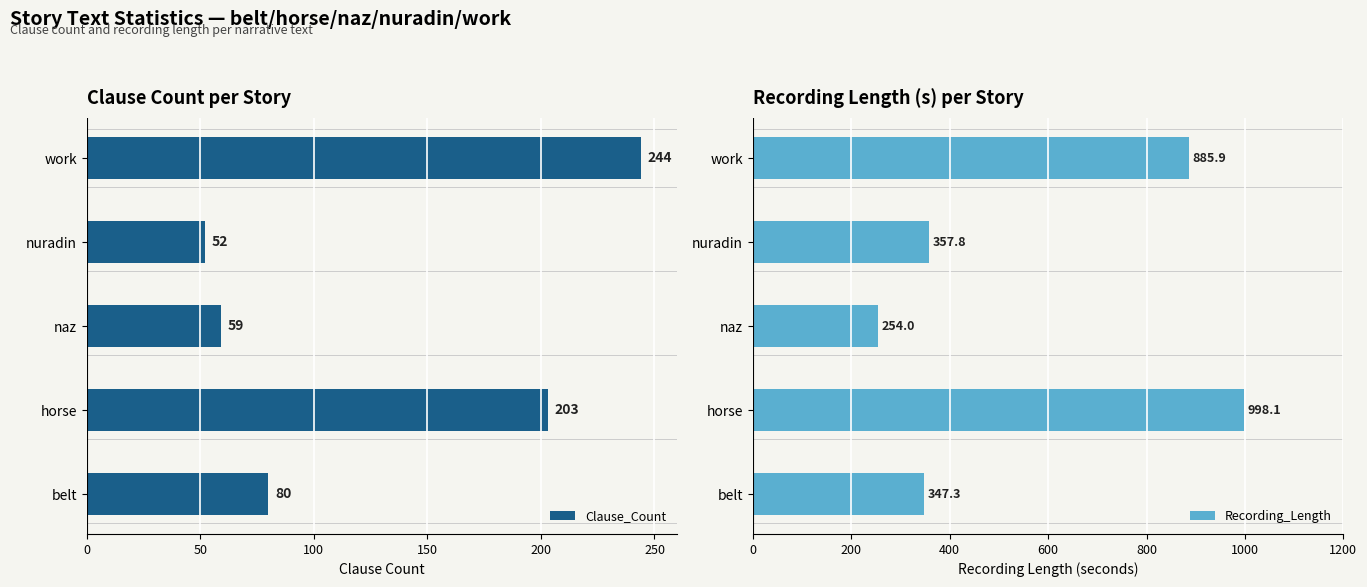

Reading left to right, extract all data points from this chart.

Clause_Count: 80.0	203.0	59.0	52.0	244.0
Recording_Length: 347.3	998.1	254.0	357.8	885.9